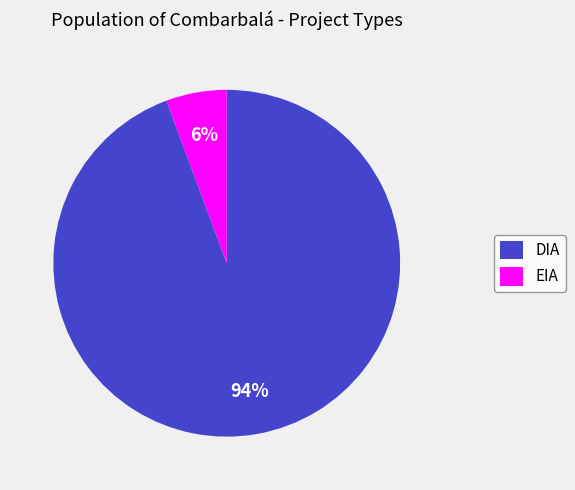

Rank the categories by value from lowest to highest.

EIA, DIA